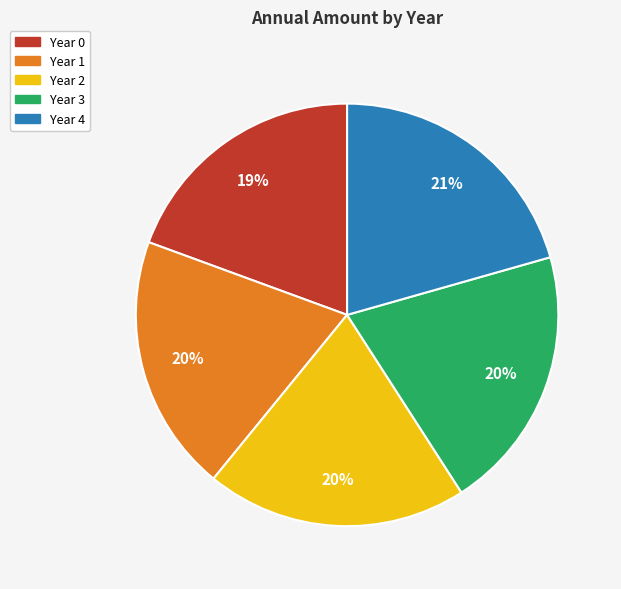

Does Year 1 represent more than half of the total?

No